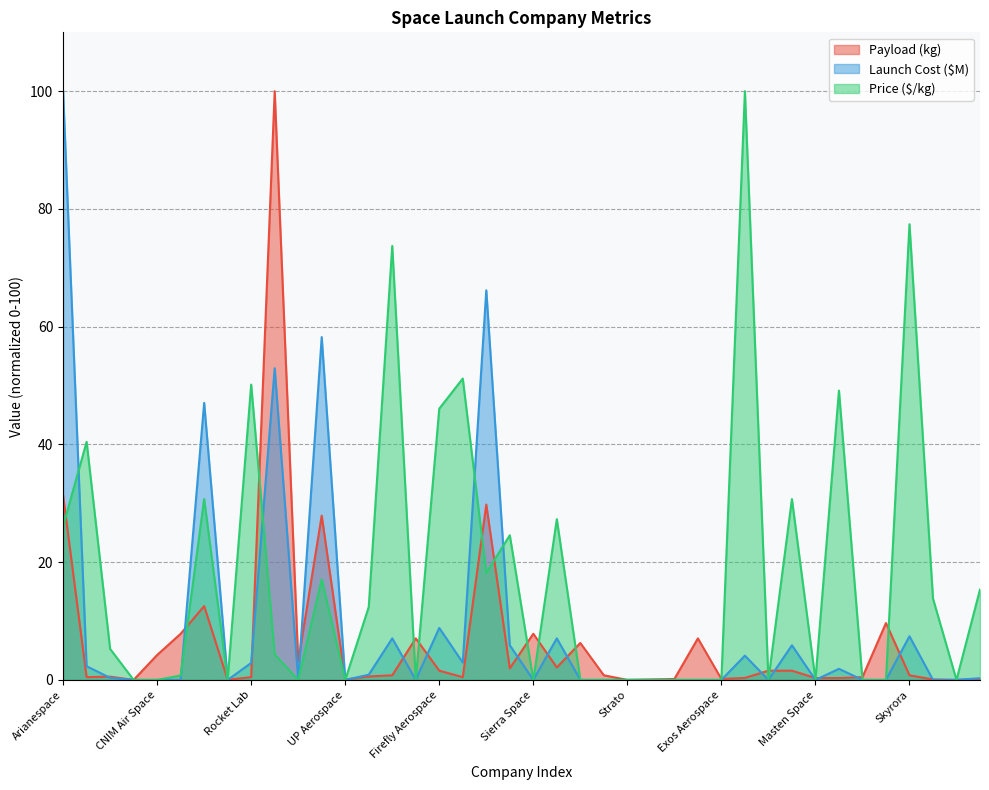

List the labels in order of Launch Cost ($M) value, largest first.

Arianespace, Mitsubishi, ULA, SpaceX, Northrop Grumman, Firefly Aerospace, Skyrora, Virgin Orbit, ABL Space, Relativity Space, Isar Aerospace, Gilmour Space, iSpace, Rocket Lab, Astra Space, One Space, Virgin Galactic, Black Sky, SpinLaunch, Blue Origin, CNIM Air Space, Galactic Energy, Raptor Aerospace, Swedish Space, UP Aerospace, World View, Sierra Space, Landspace, Stoke Space, Strato, T-Minus, Dawn Aerospace, Deep Blue Aerospace, Exos Aerospace, Honda, Masten Space, PLD Space, Sea Launch, Space Forest, Space Perspective